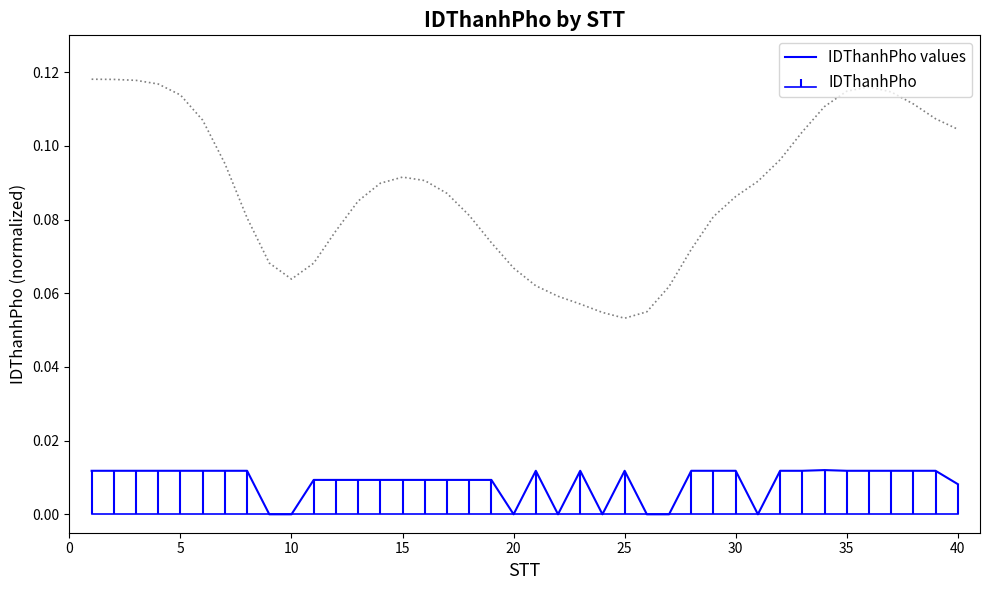

Count the number of values greater than 0.

32